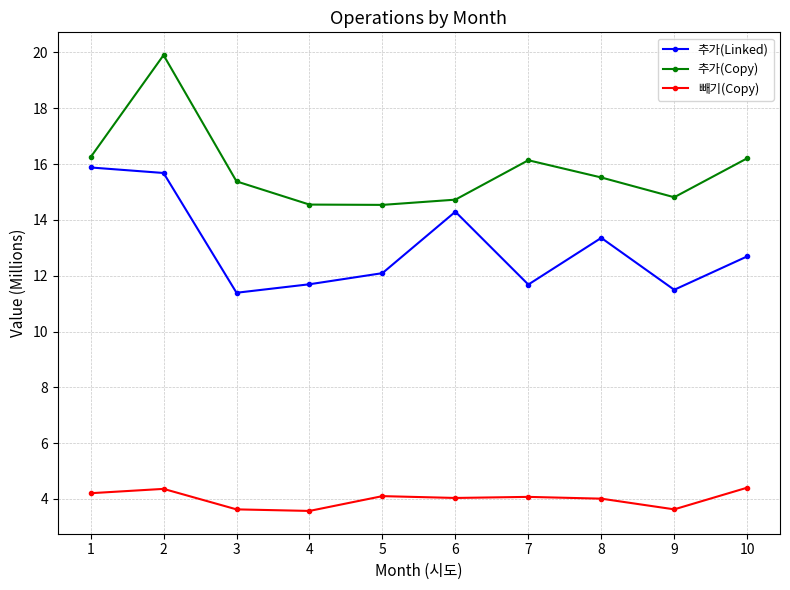

What is the difference between the maximum and second lowest values in the 빼기(Copy) series?

0.8